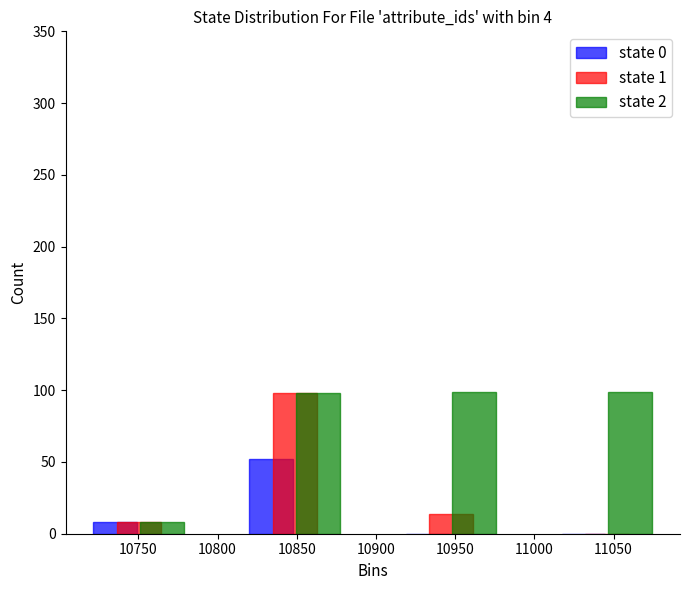

What is the height of the state 0 bar covering 10799.5 to 10898.0 on the x-axis? Neither the bar edges nor the heights are printed on the chart, so give them approximately, as read against the axes.

50